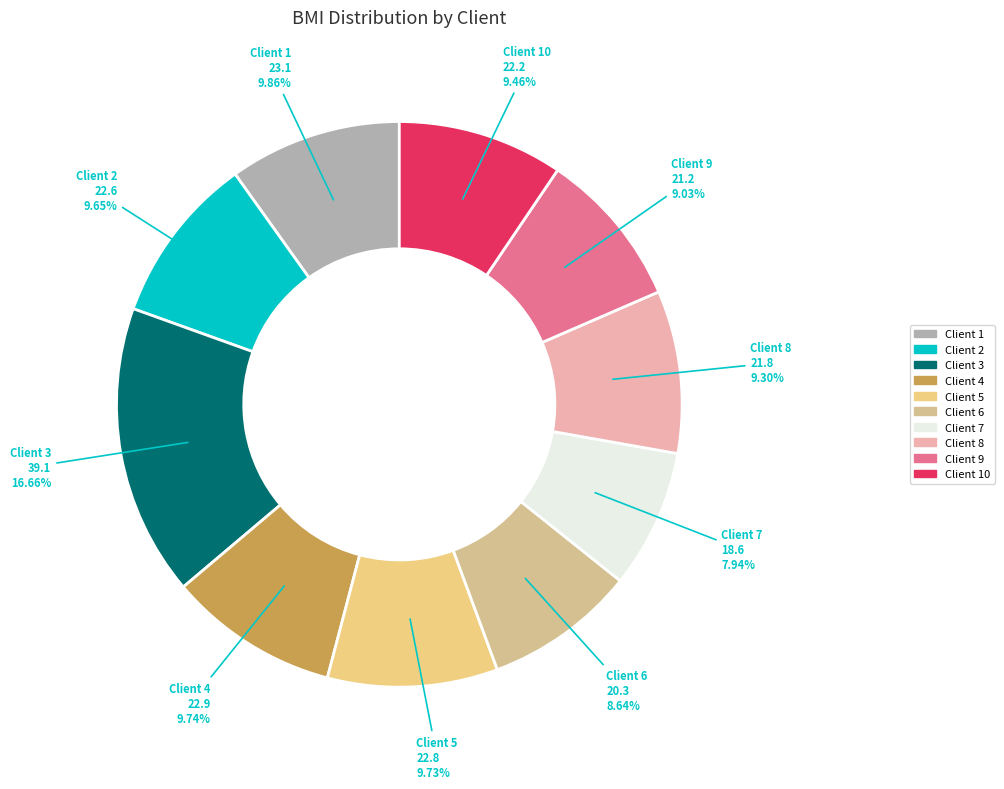

To the nearest percent, what is the difference between the largest and smallest slice percentages?

9%